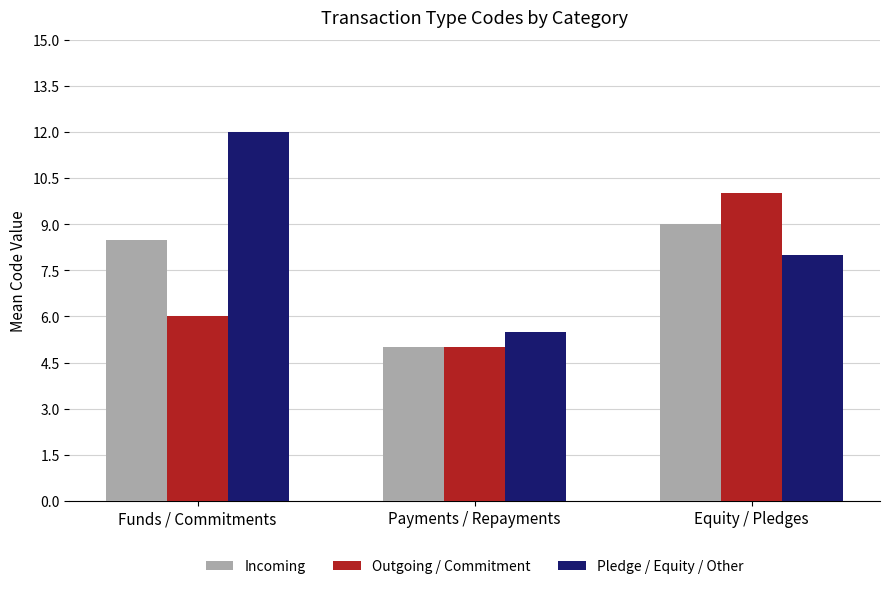

Rank the series at Funds / Commitments from lowest to highest value.

Outgoing / Commitment, Incoming, Pledge / Equity / Other